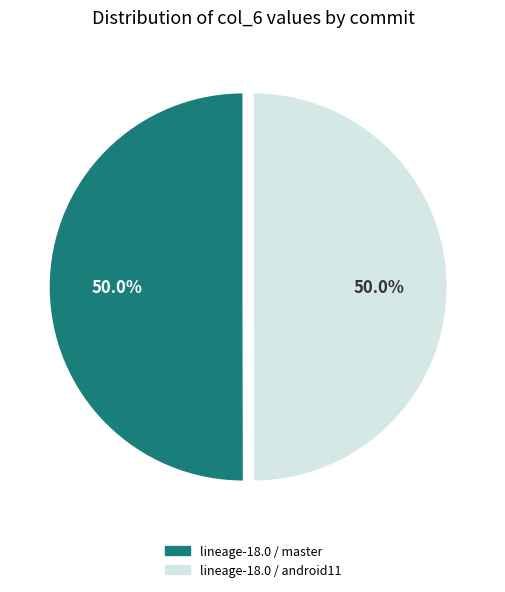

What is the ratio of the value at lineage-18.0 / master to the value at lineage-18.0 / android11?

1.0